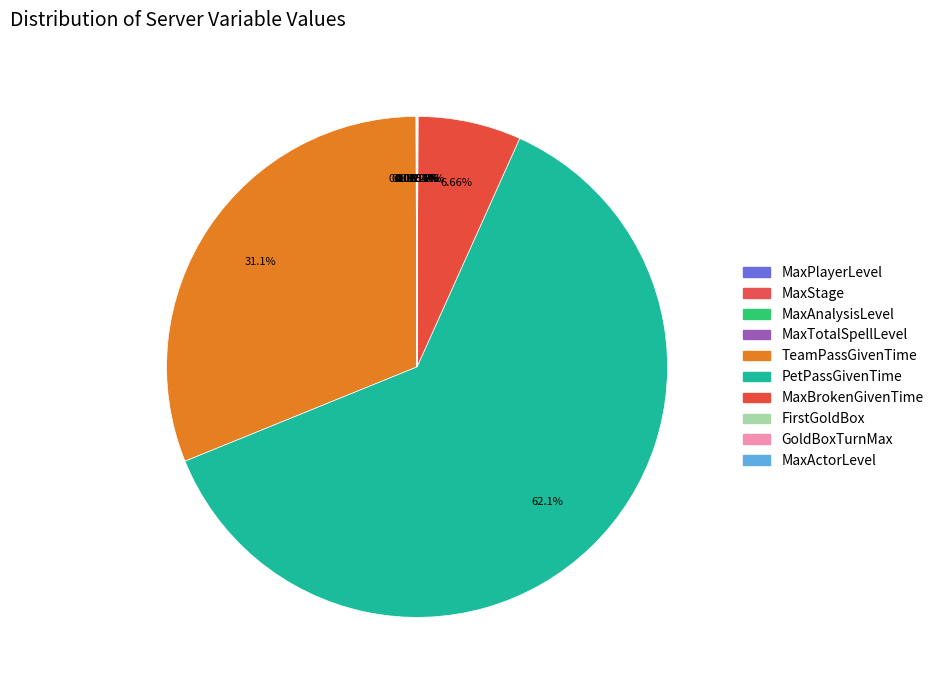

How many slices are in this pie chart?

10